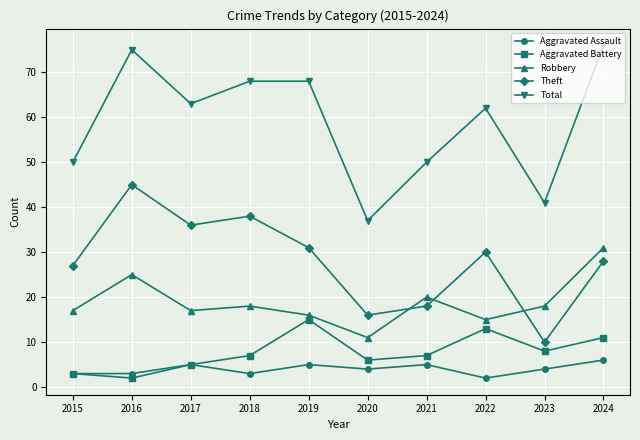

What is the difference between the highest and lowest values at 2022?

60